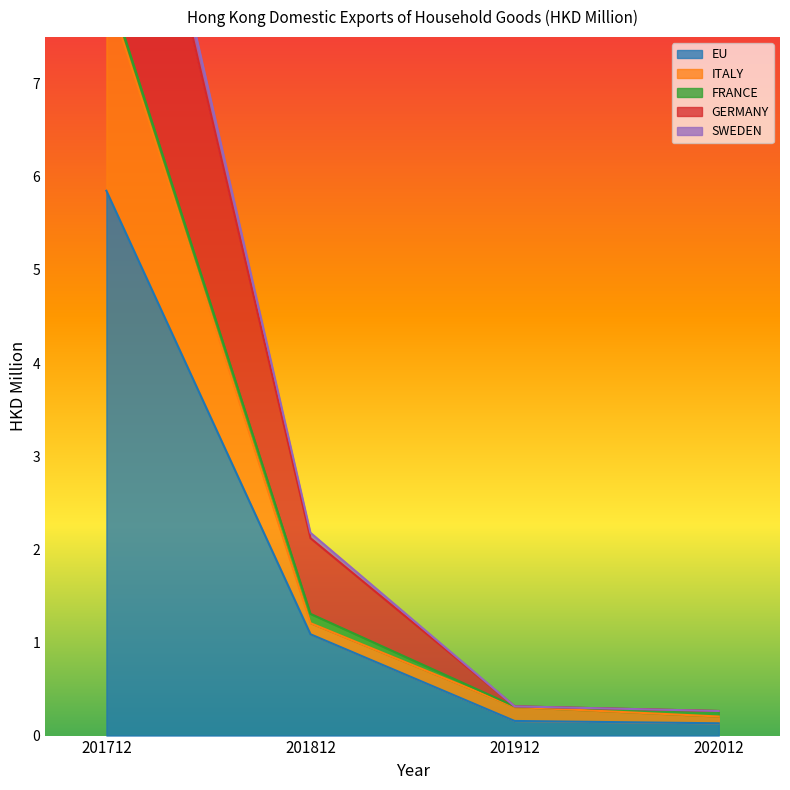

True or false: EU has more than 2 points higher than both neighbors.

False